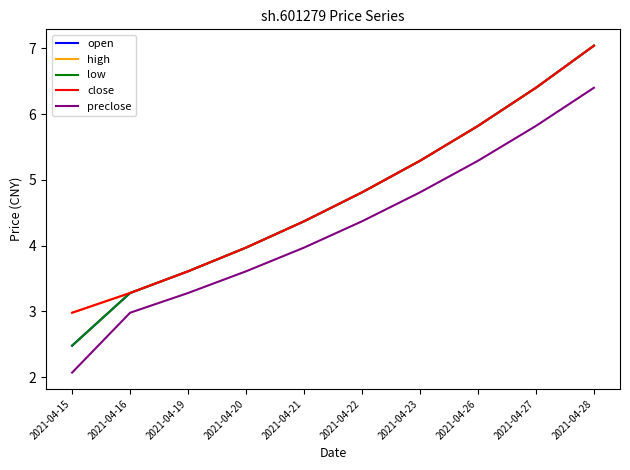

Is it true that close equals 2.7 at 2021-04-22?

False